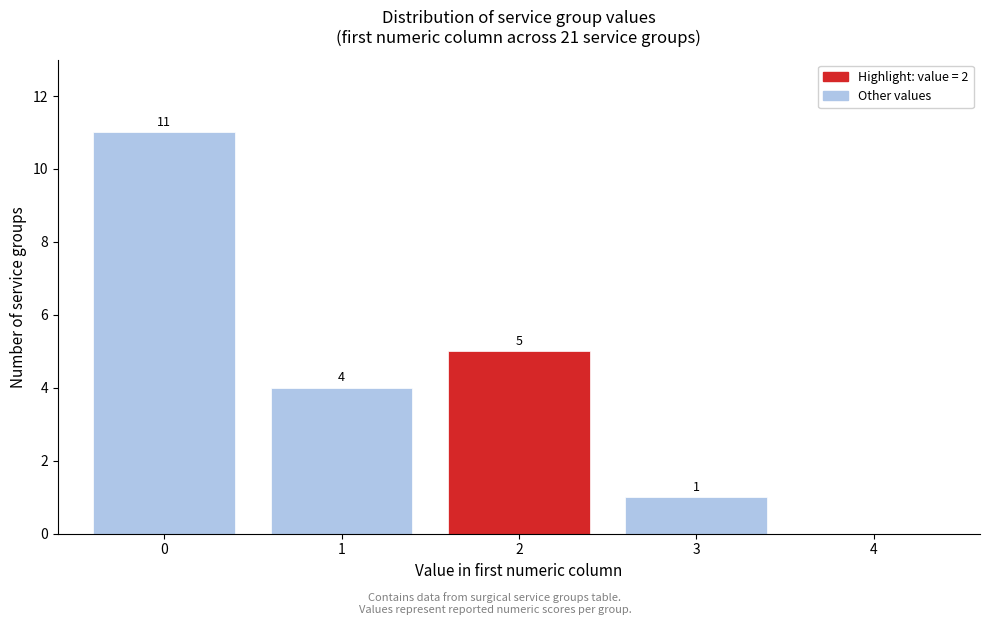

Reading left to right, list all the values displayed in this chart.

0=11	1=4	2=5	3=1	4=0